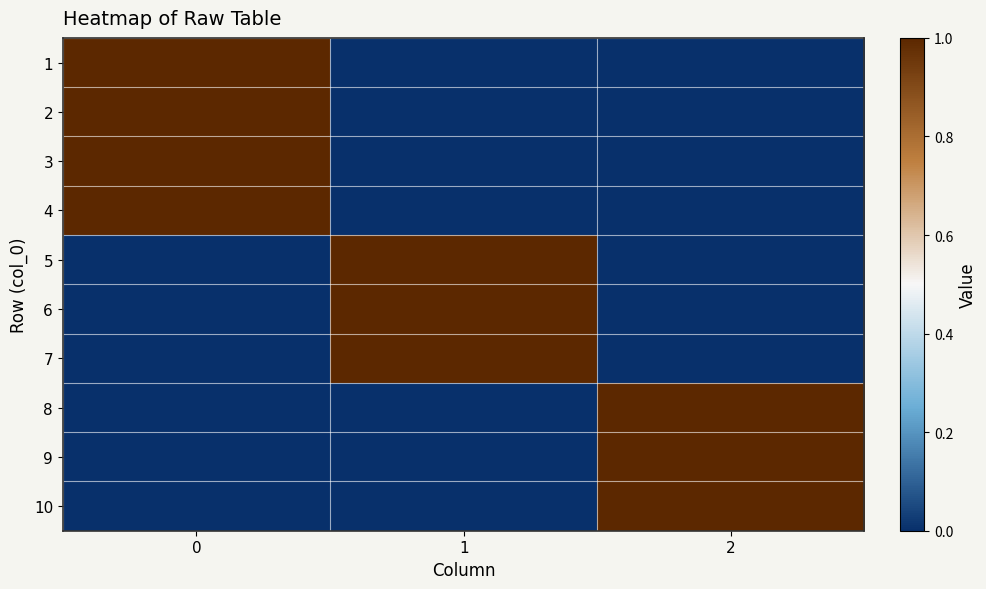

At how many categories does at least one series exceed 0?

3